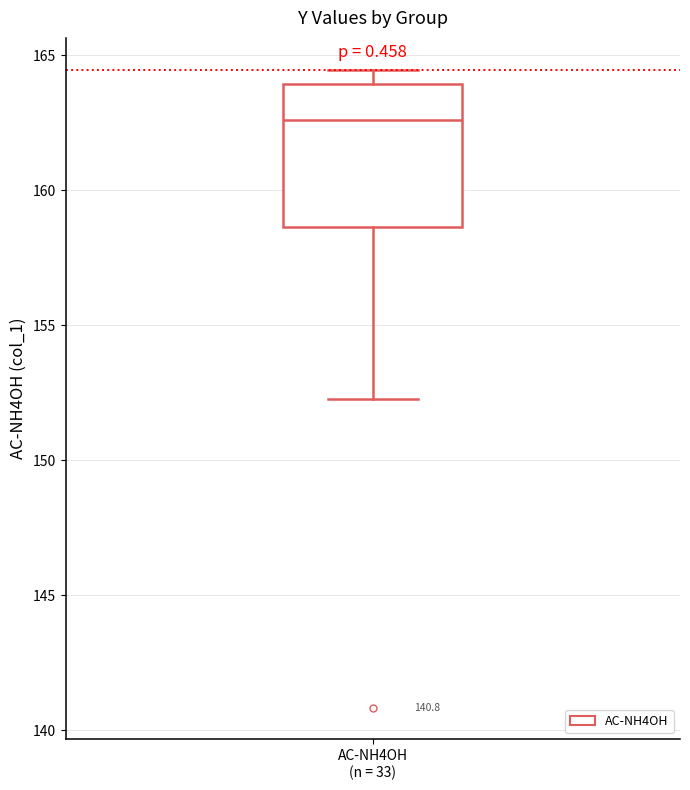

Transcribe this box plot: give where the median line is, the range the box spans, and where the two whiskers end, as read against the y-axis. The values are not printed on the chart, so give them approximately, as read against the axis.

median 162.5, box 158.5 to 164.0, whiskers 152.5 to 164.5